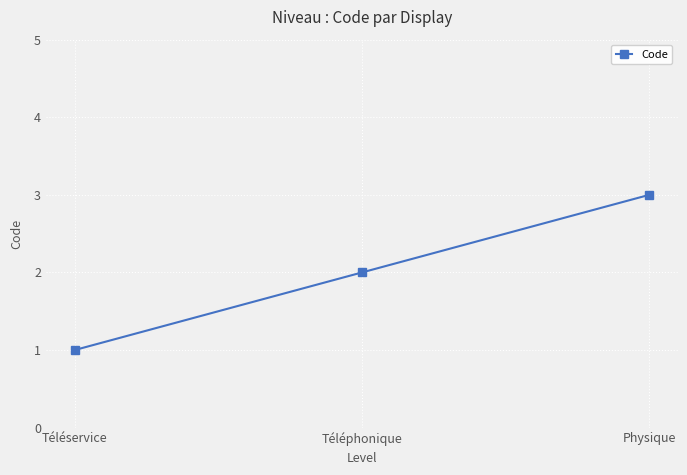

What is the difference between the values at Physique and Téléphonique?

1